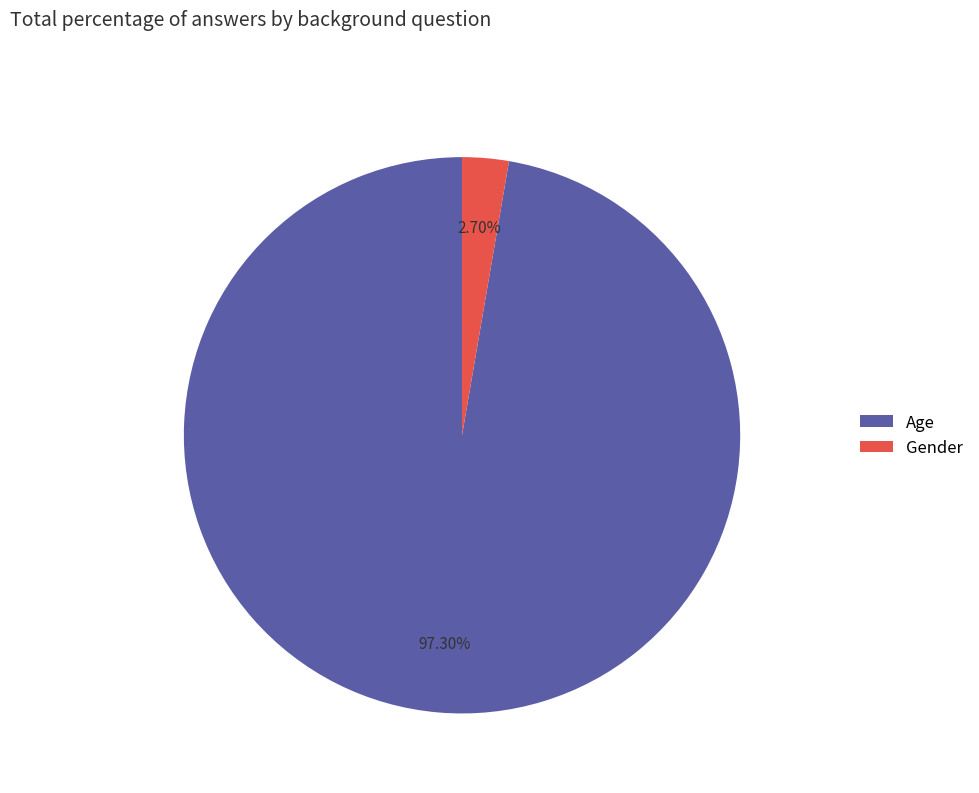

Which slice represents more than half of the pie?

Age